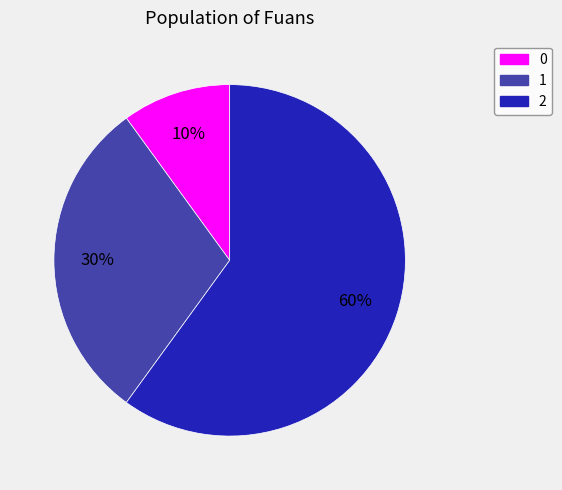

Rank the categories by value from highest to lowest.

2, 1, 0